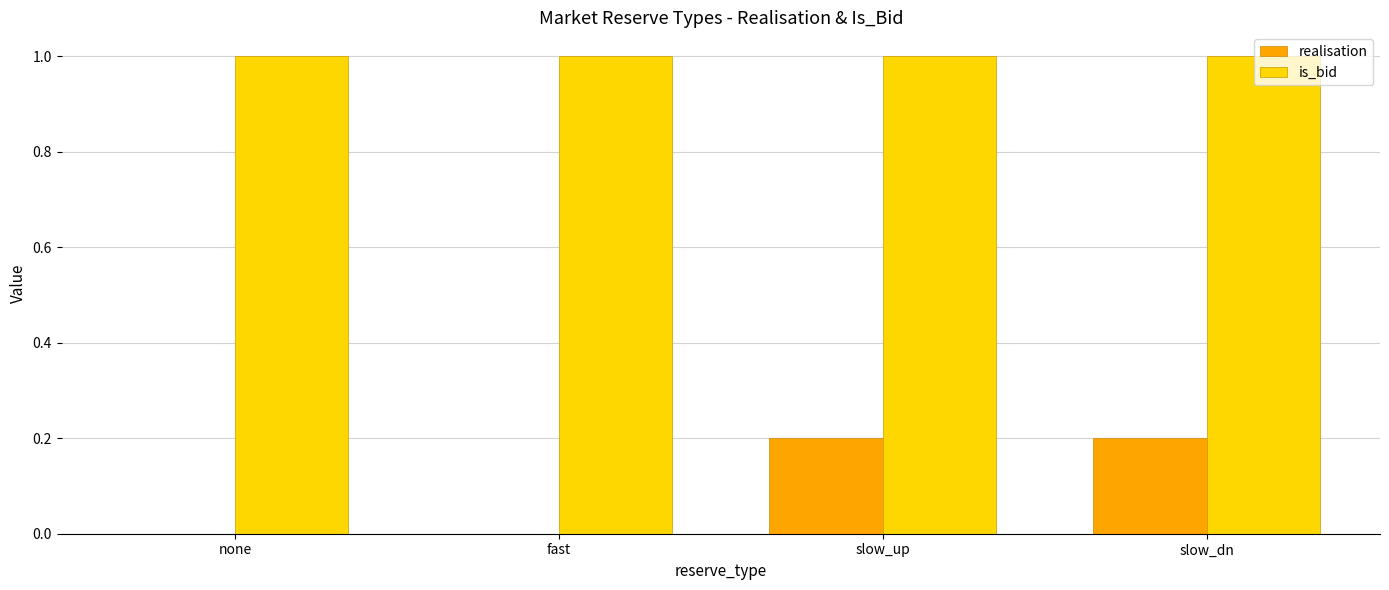

What is the highest value of the is_bid series?

1.0